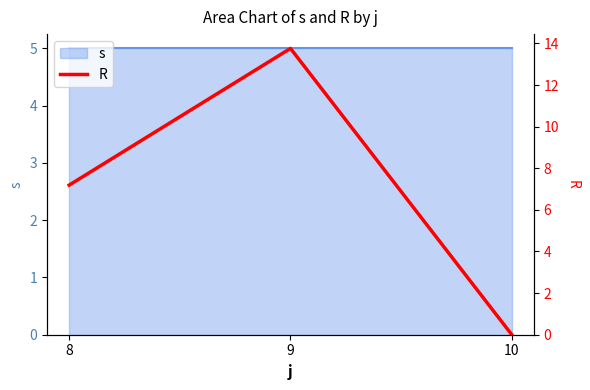

Does the chart have visible grid lines?

No